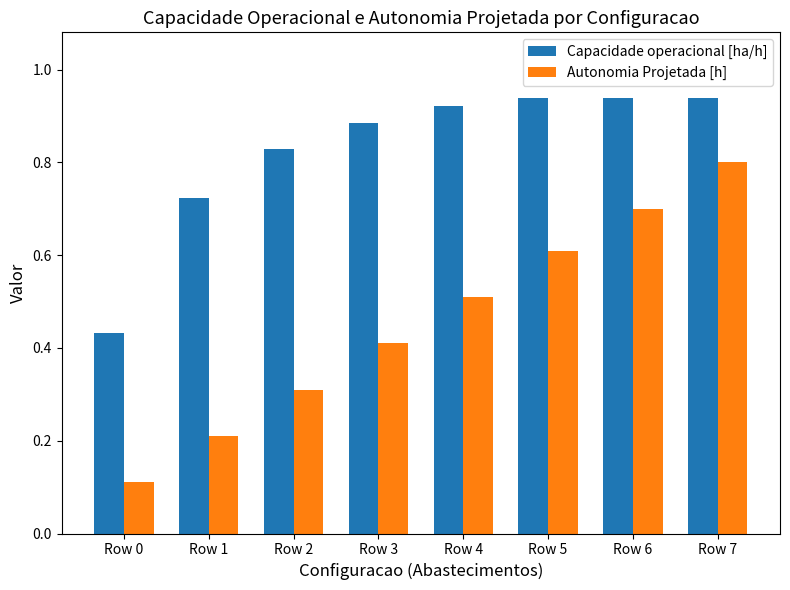

What is the sum of all Capacidade operacional [ha/h] values?

6.6